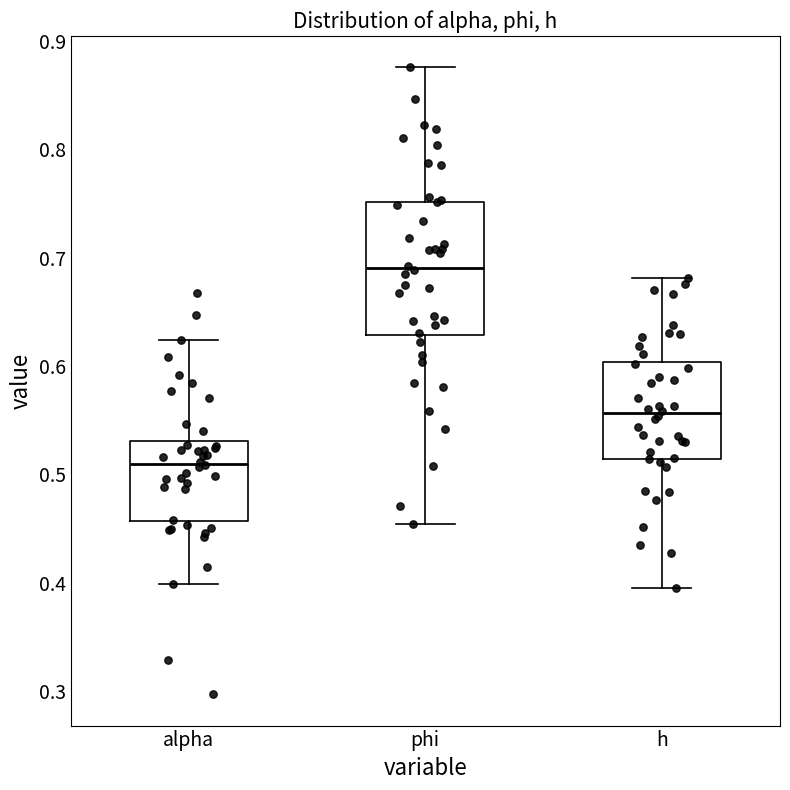

Reading left to right, read every box against the y-axis: the position of its median line, the range the box covers, and the ends of its whiskers. The values are not printed on the chart, so give them approximately, as read against the axis.

alpha: median 0.51, box 0.46 to 0.53, whiskers 0.40 to 0.62
phi: median 0.69, box 0.63 to 0.75, whiskers 0.45 to 0.88
h: median 0.56, box 0.51 to 0.60, whiskers 0.40 to 0.68